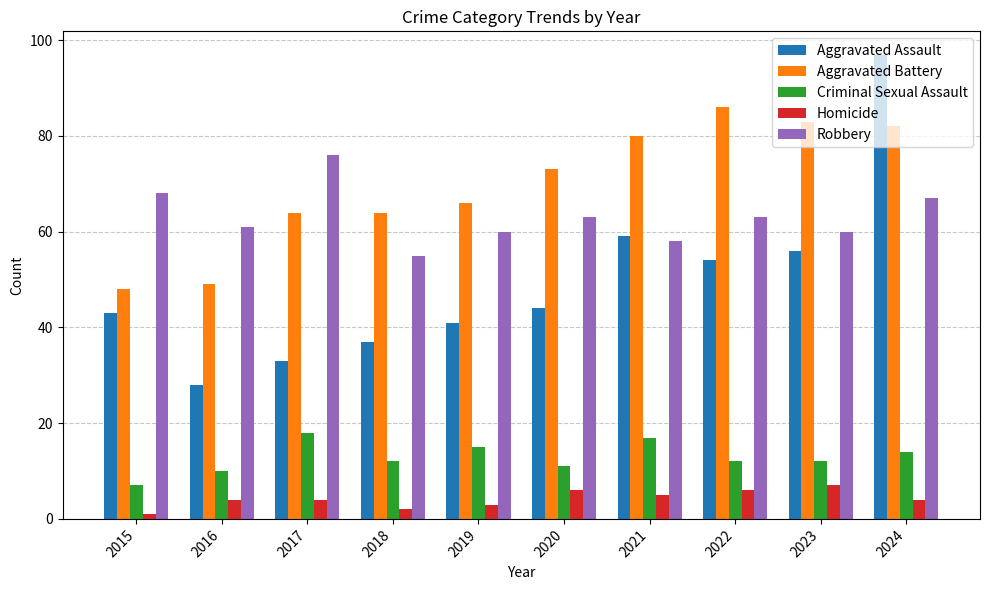

Which series has the largest total across all categories?

Aggravated Battery